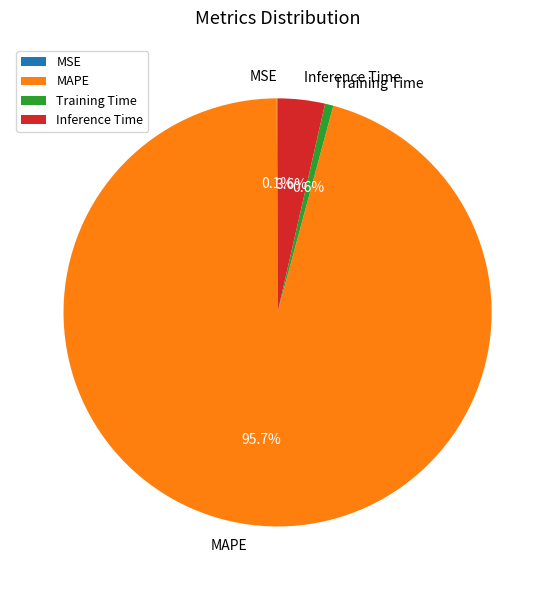

Between MAPE and Inference Time, which is larger?

MAPE